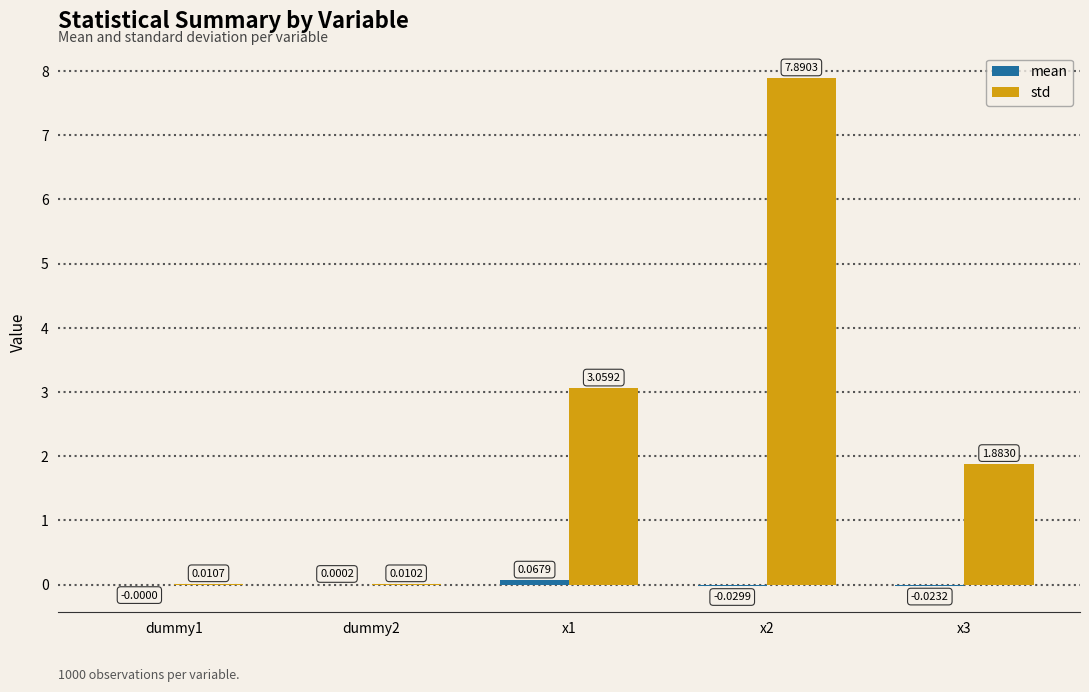

Between dummy1 and dummy2, which series saw the biggest shift?

std